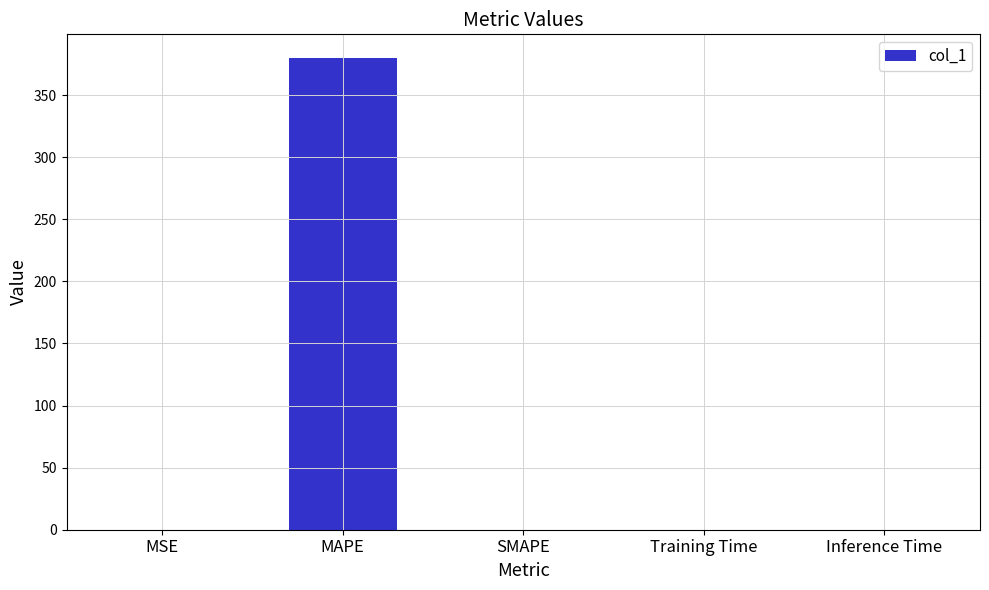

What is the maximum value shown in the chart?

380.0